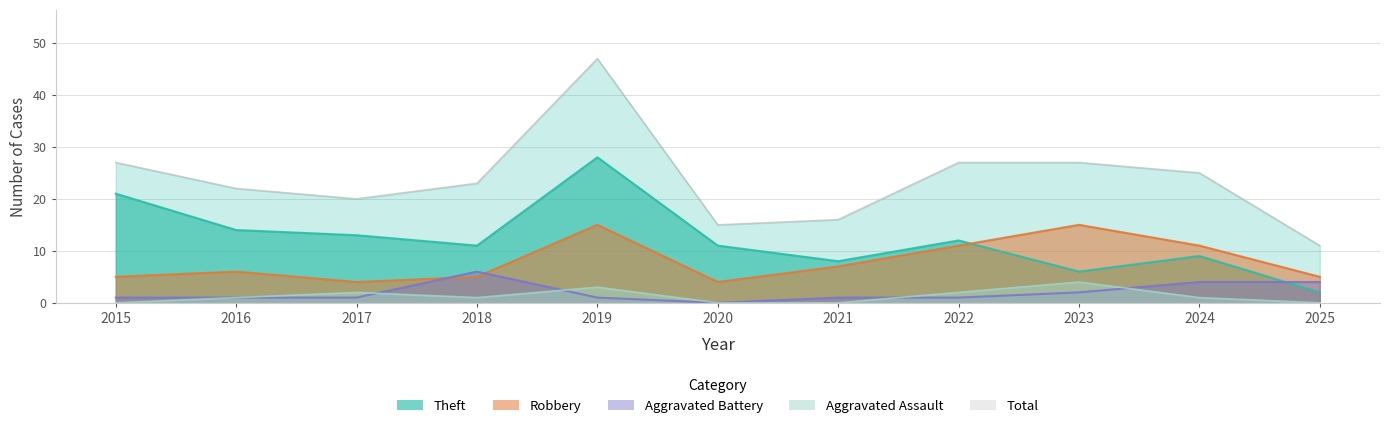

What is the value of the Theft point at the 7th from the left?

8